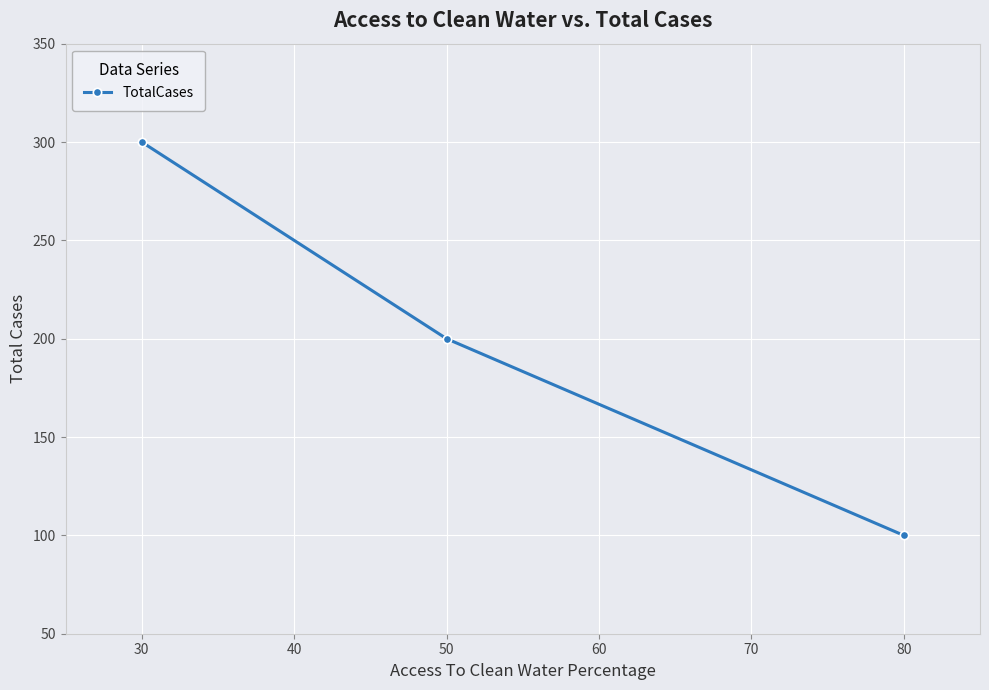

What value does the data have at 30?

300